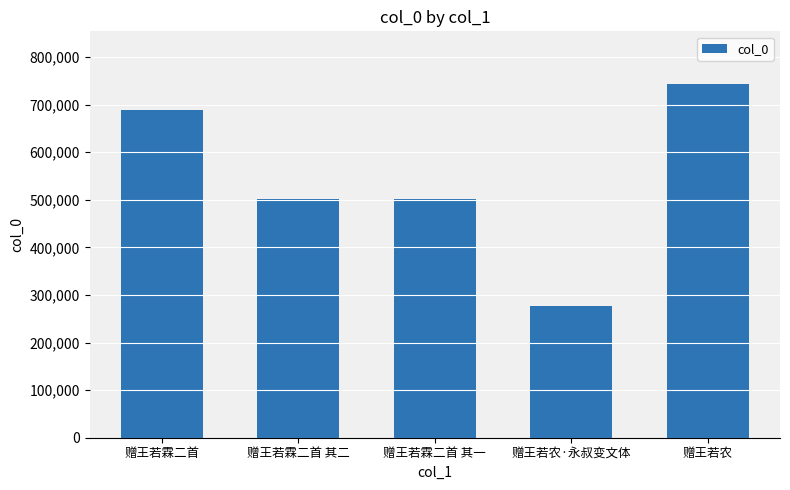

The value at 赠王若霖二首 其一 is 167765. True or false?

False